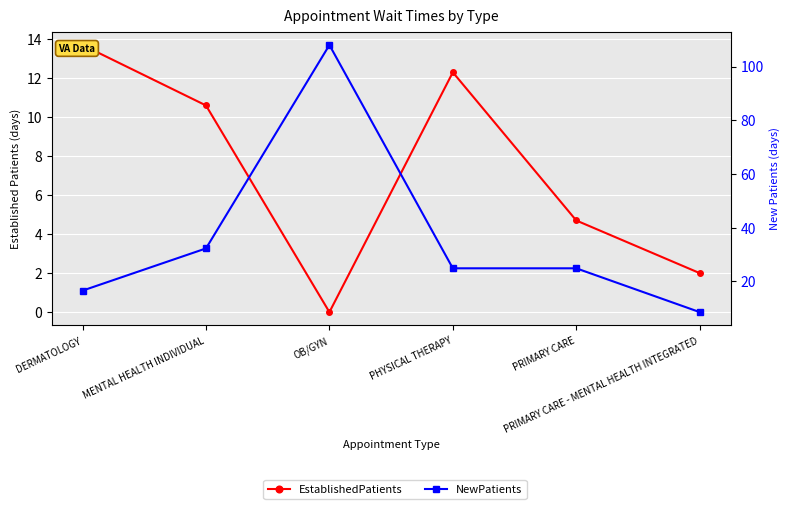

At how many categories does at least one series exceed 12?

5